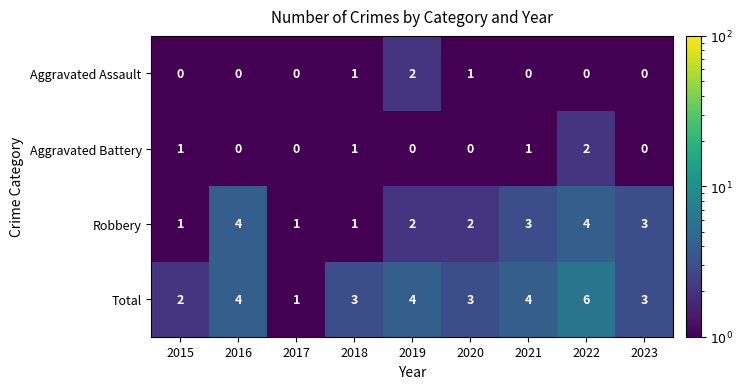

Count the Aggravated Assault values in the range 0 to 1.

8